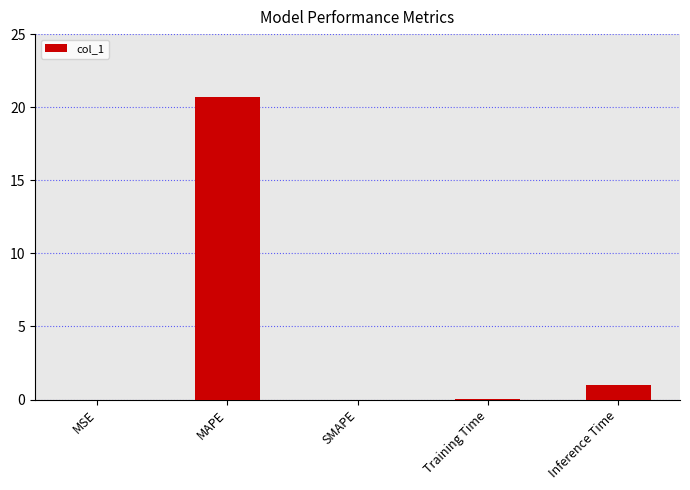

Which category has the highest value across all series?

MAPE